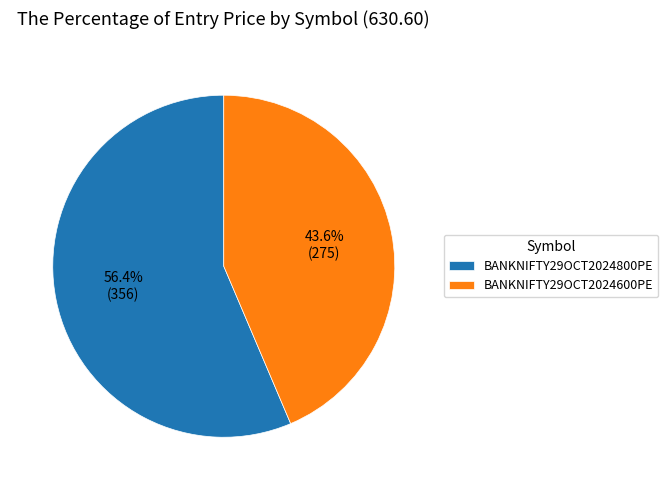

What percentage do BANKNIFTY29OCT2024800PE and BANKNIFTY29OCT2024600PE together represent?

100.0%